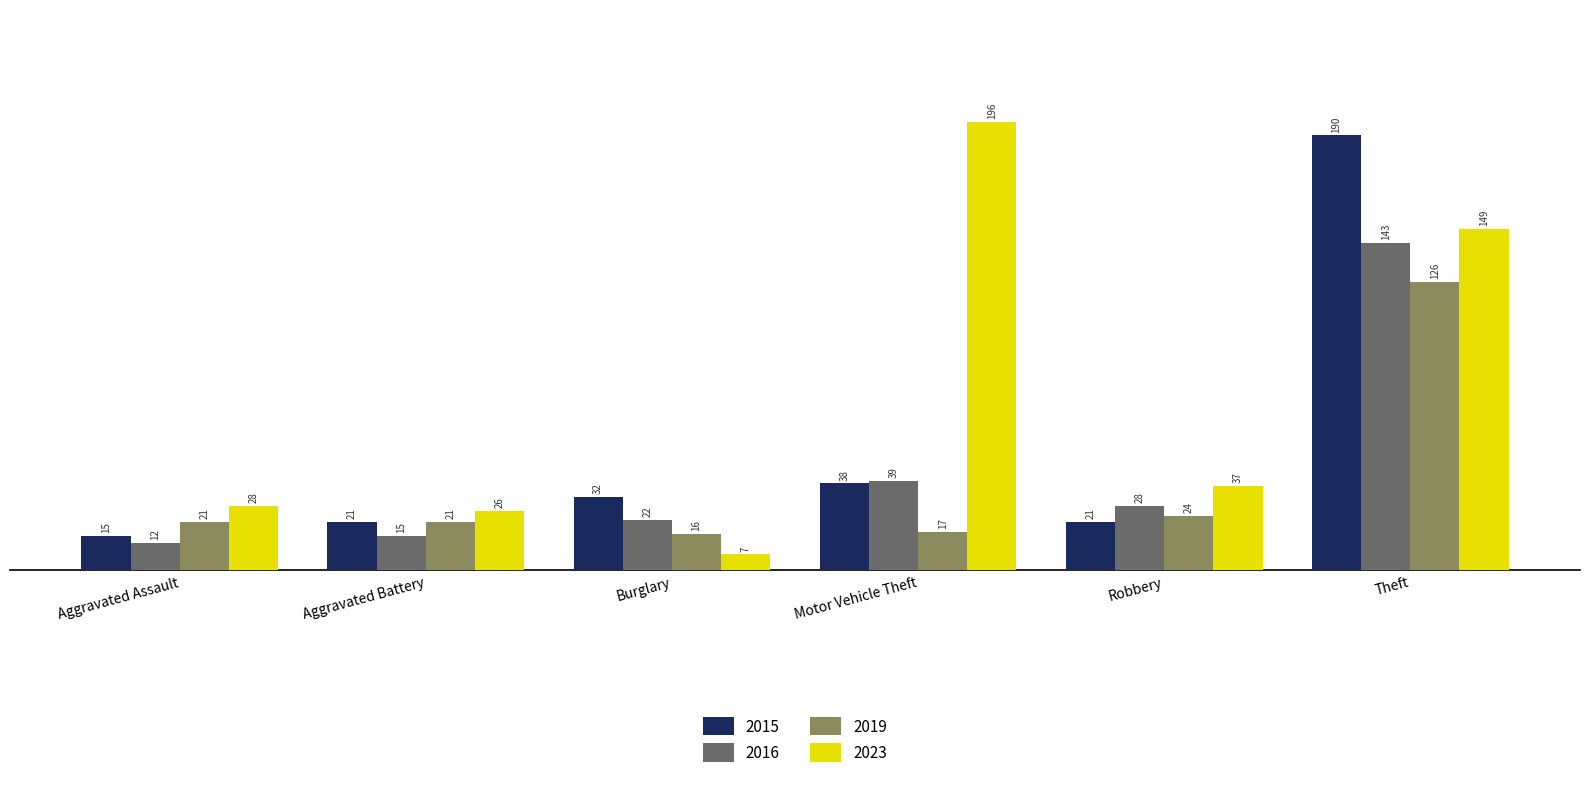

At Theft, list the series in order from smallest to largest.

2019, 2016, 2023, 2015